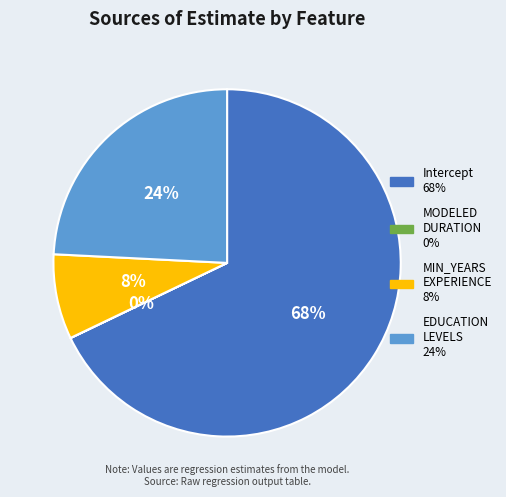

Is there a majority slice in this chart?

Yes